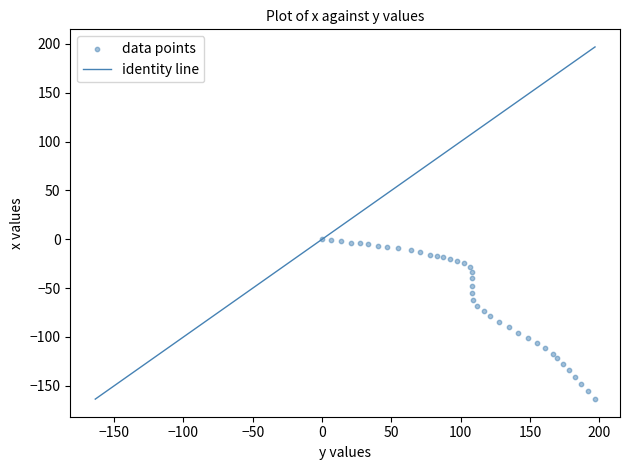

What is the range of Y values (max minus min)?

163.6